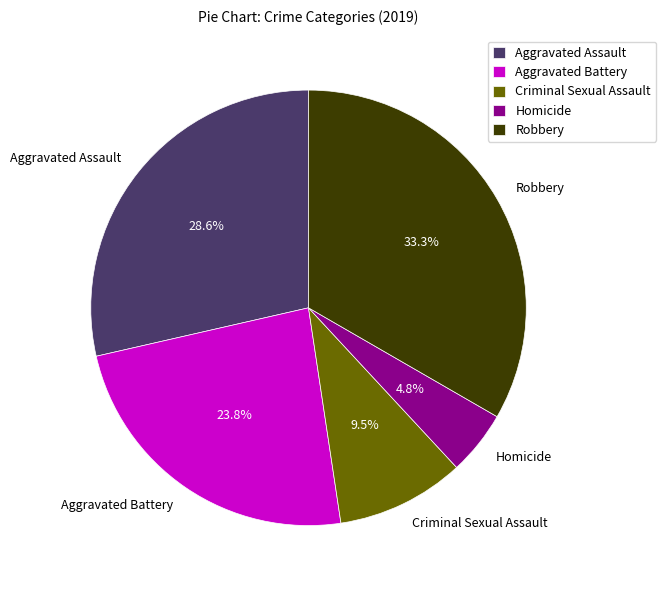

To the nearest percent, what is the difference between the largest and smallest slice percentages?

29%